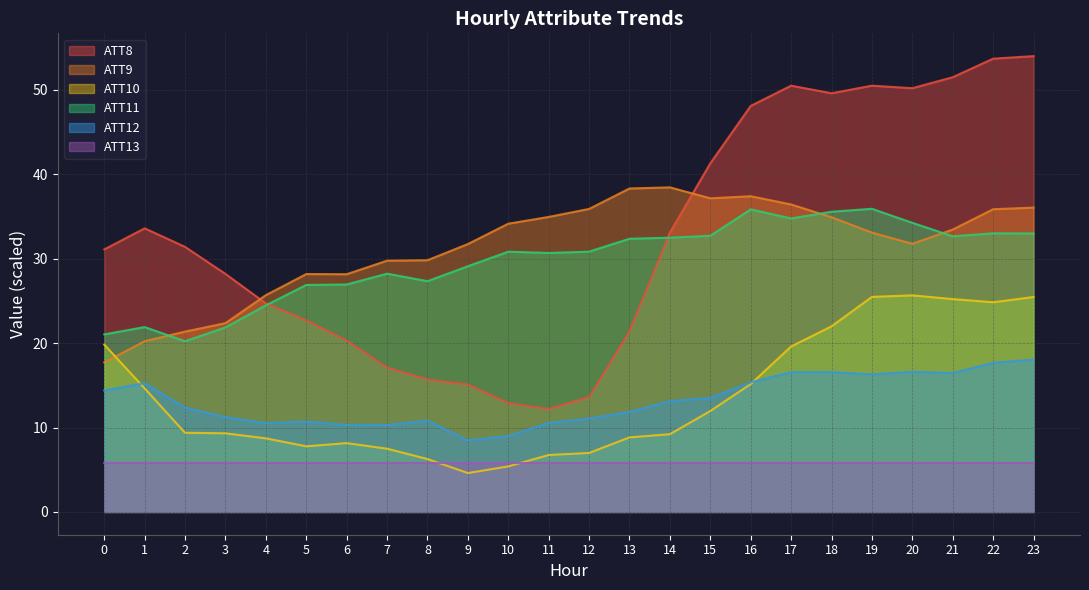

How many interior local peaks does the ATT11 series have?

6